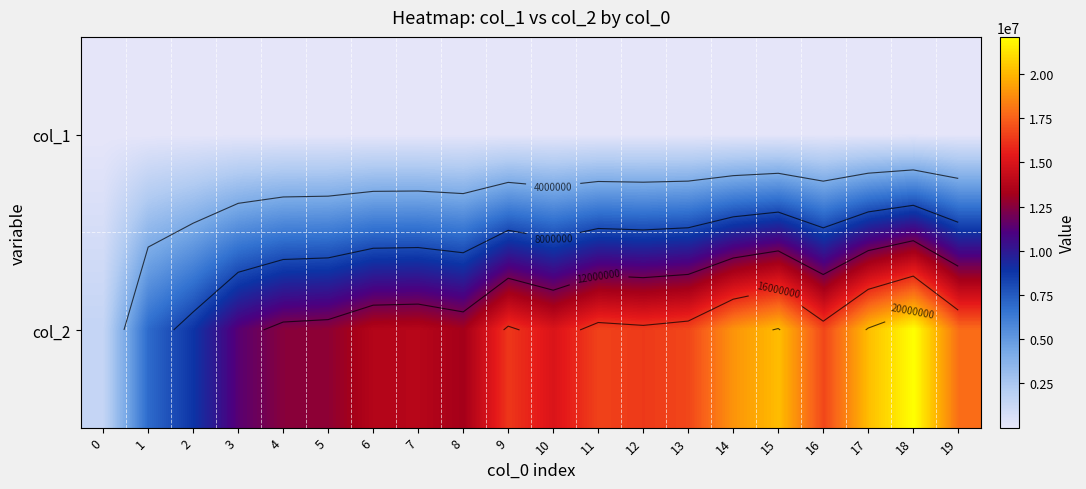

Count the number of data series in this chart.

2